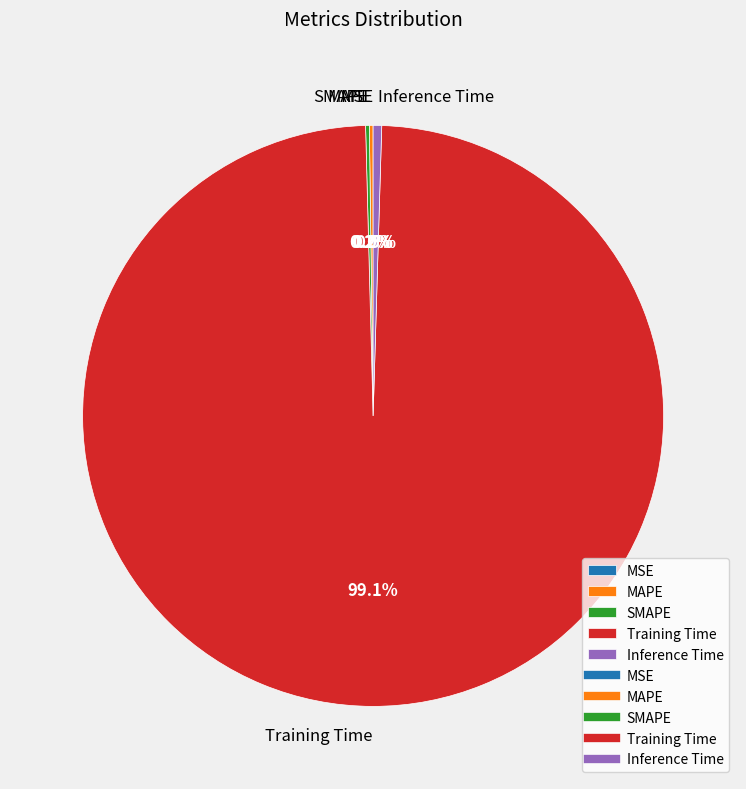

Which slice is the largest?

Training Time